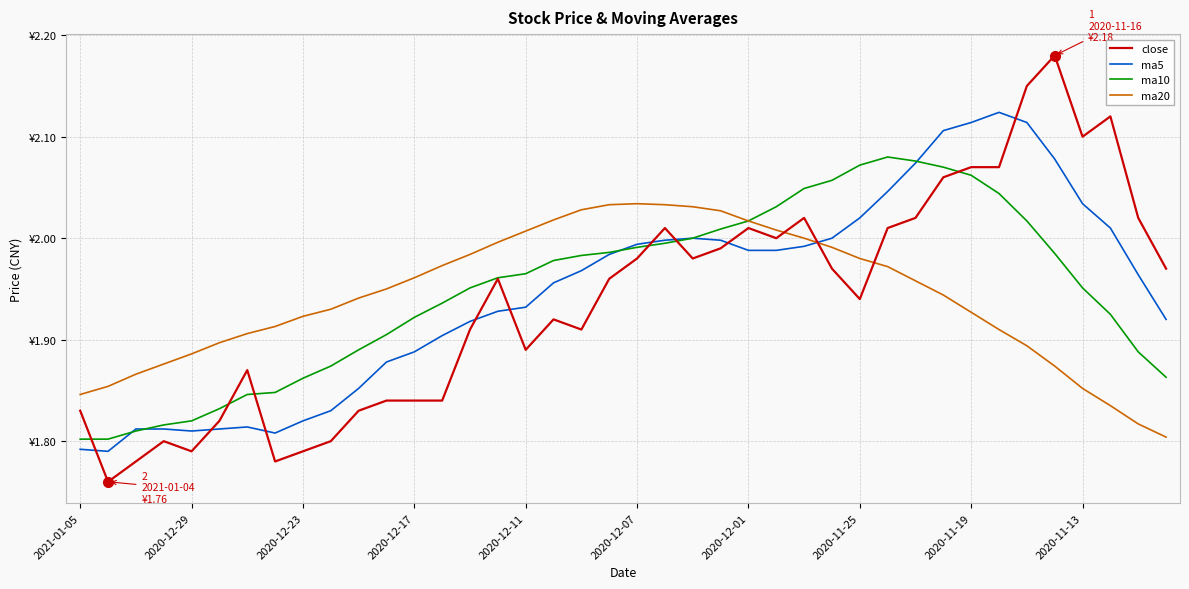

Which series has the widest spread of values?

close